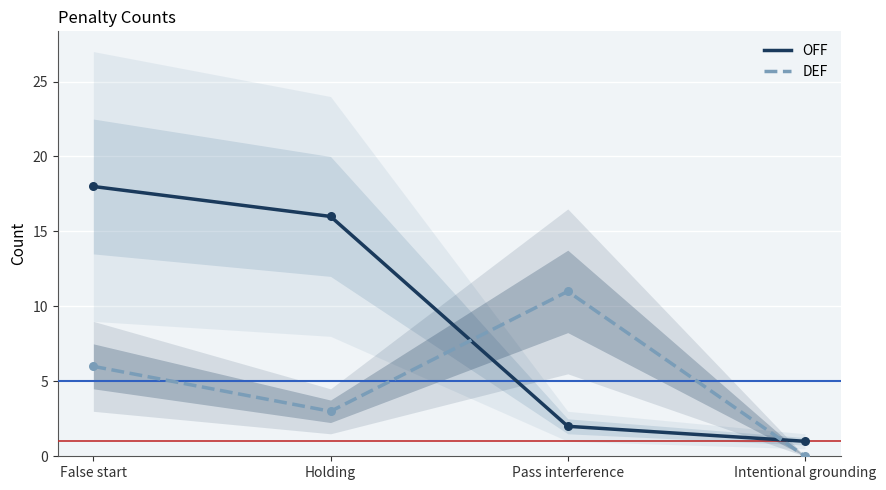

Which series reaches the maximum Y coordinate?

OFF